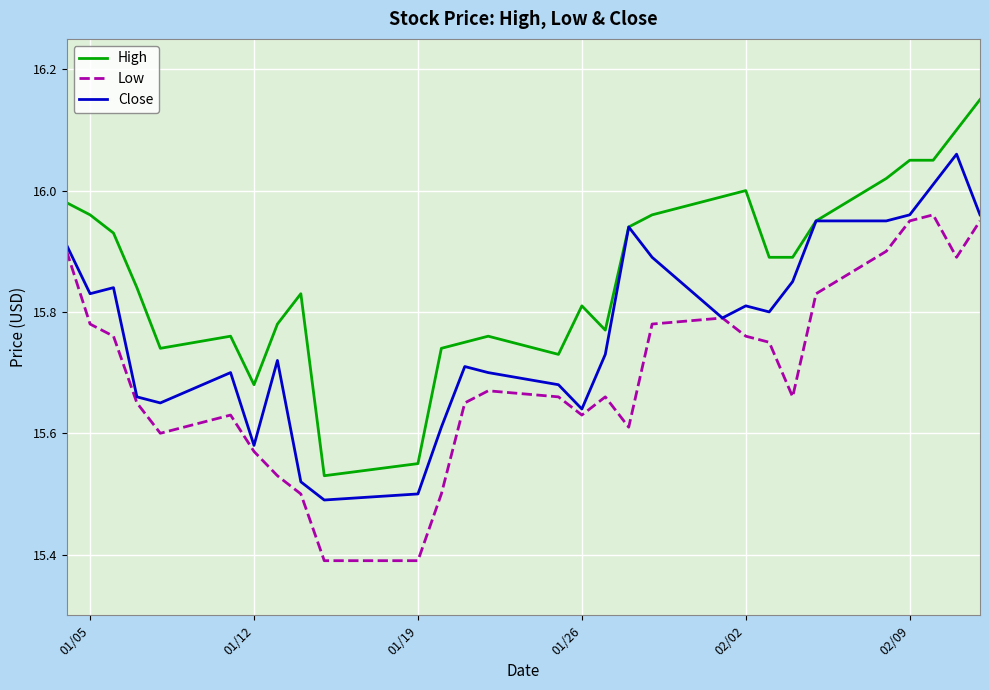

Which series has the widest spread of values?

High